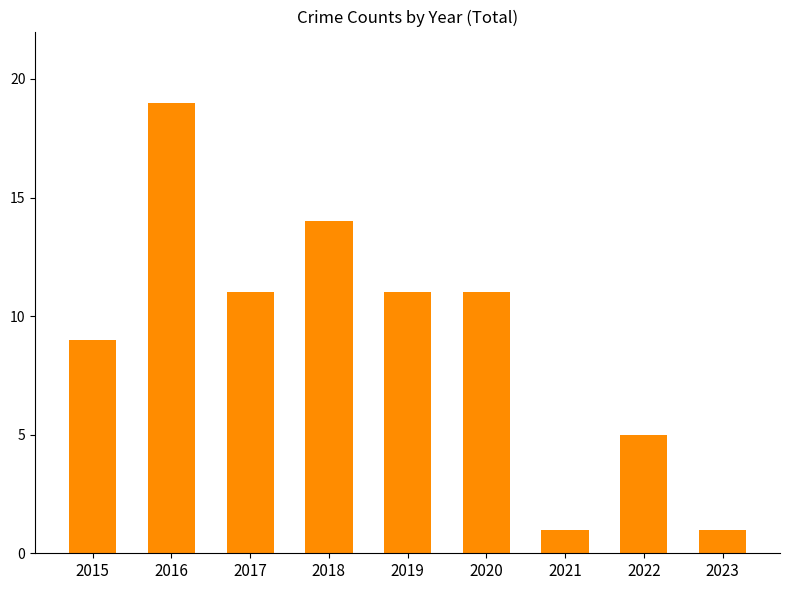

What is the smallest value displayed?

1